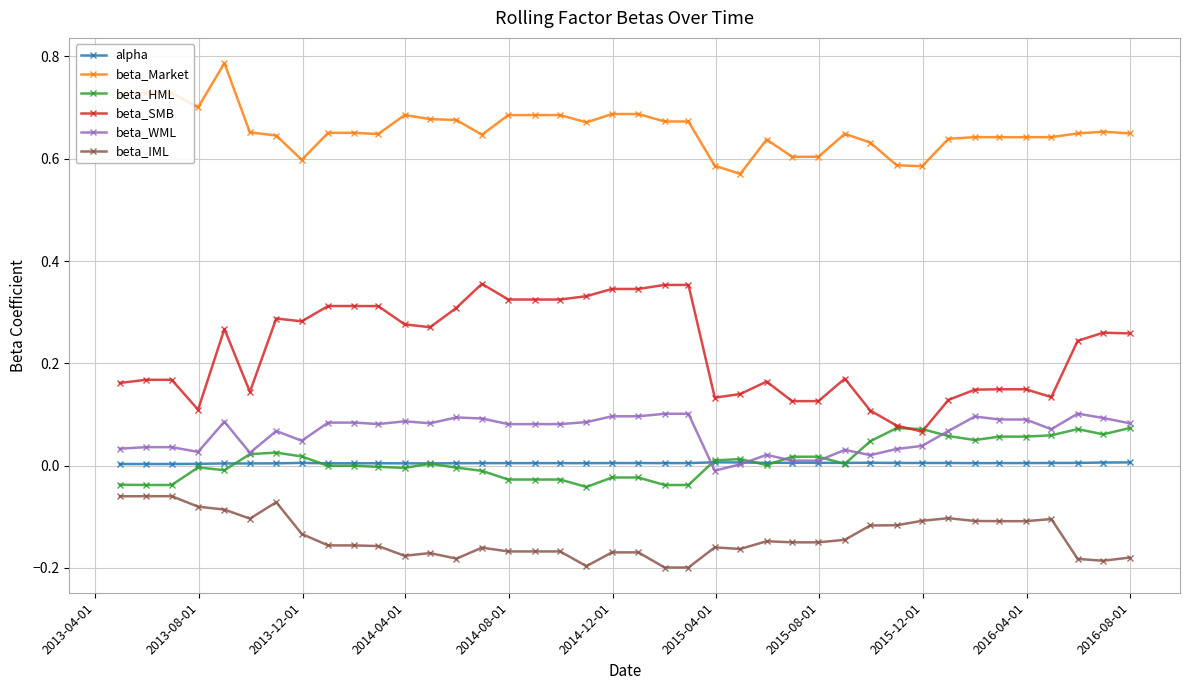

Which series has the largest range (max minus min)?

beta_SMB